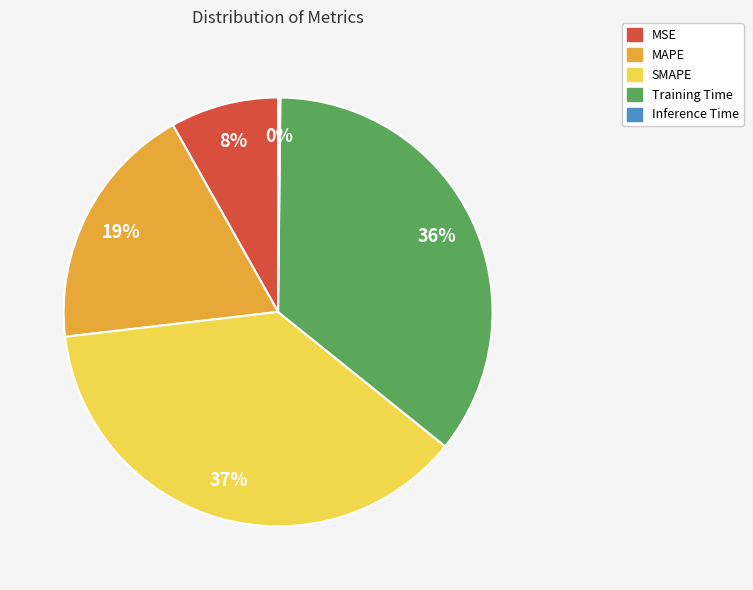

To the nearest percent, what is the average slice percentage?

20%